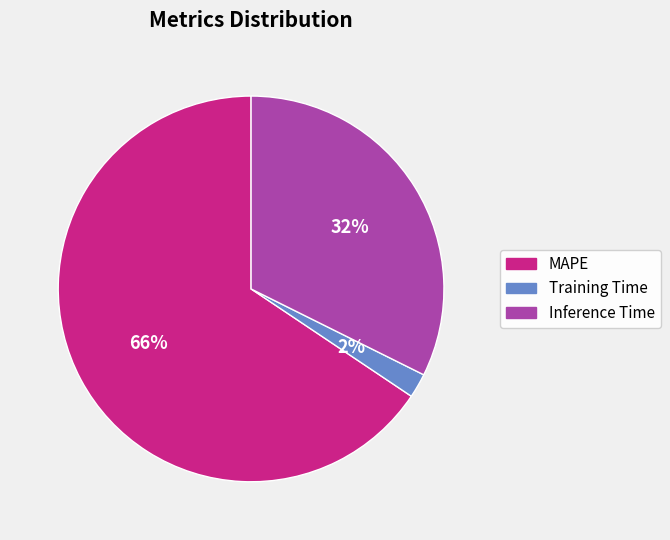

True or false: Training Time accounts for 2% of the total.

True